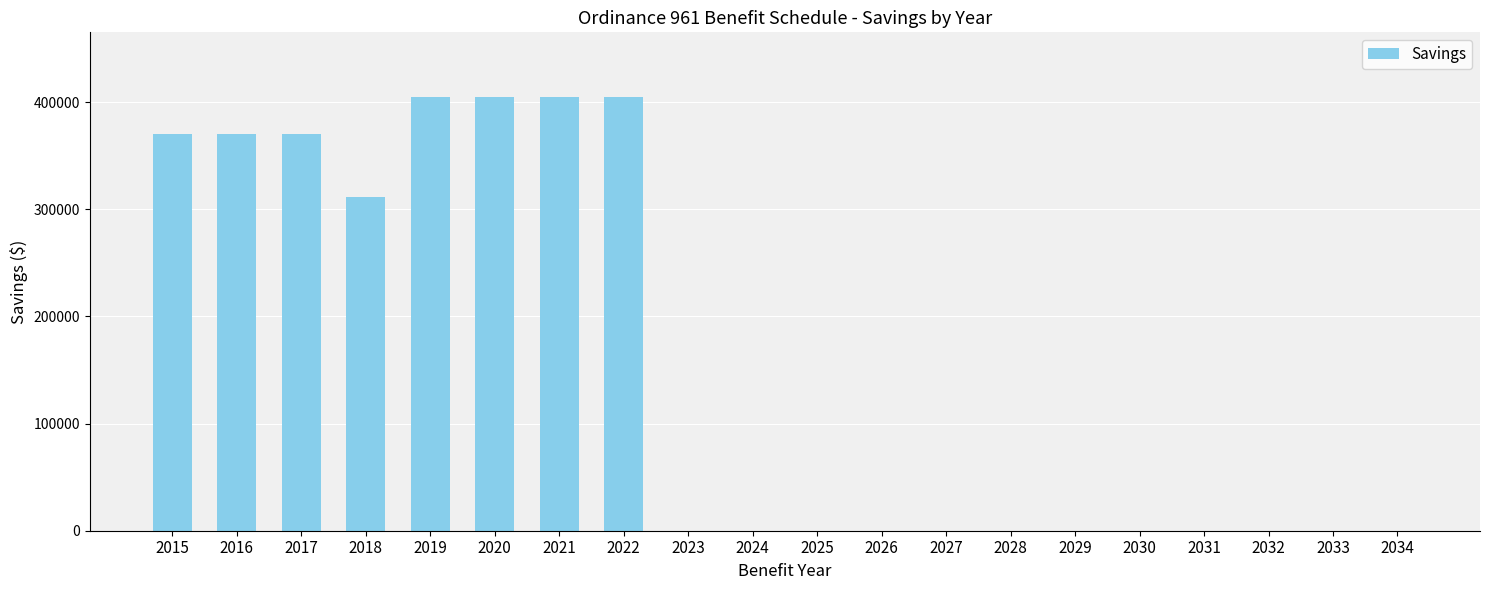

Reading right to left, transcribe all the data shown in this chart.

0.0	0.0	0.0	0.0	0.0	0.0	0.0	0.0	0.0	0.0	0.0	0.0	404478.9	404478.9	404478.9	404478.9	311201.9	370507.3	370507.3	370507.3